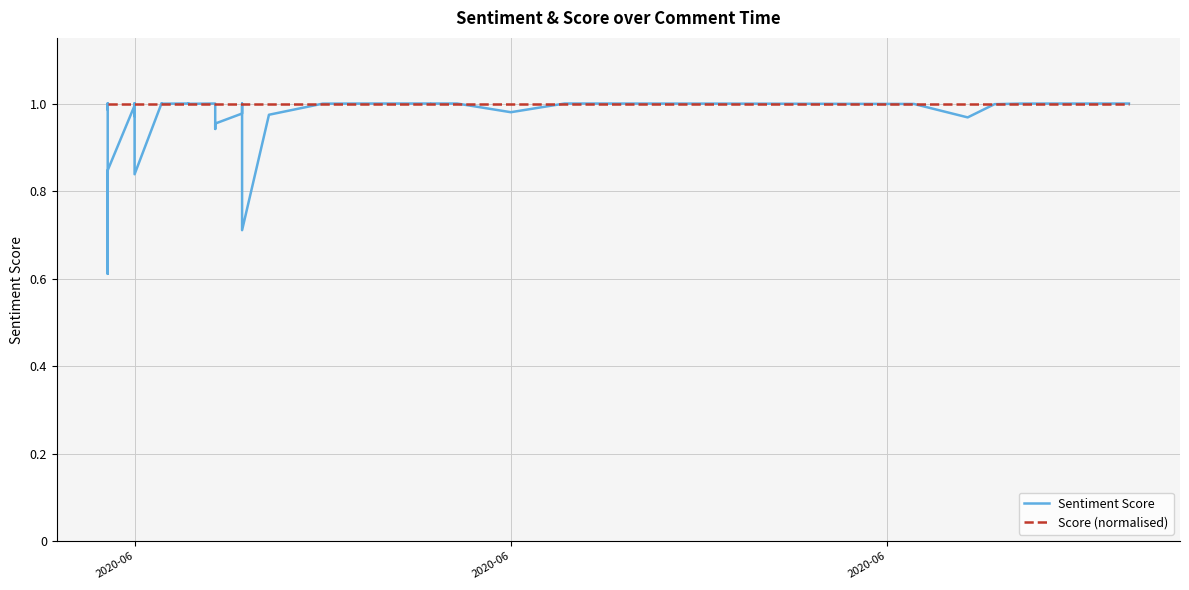

How many lines are shown in the chart?

2